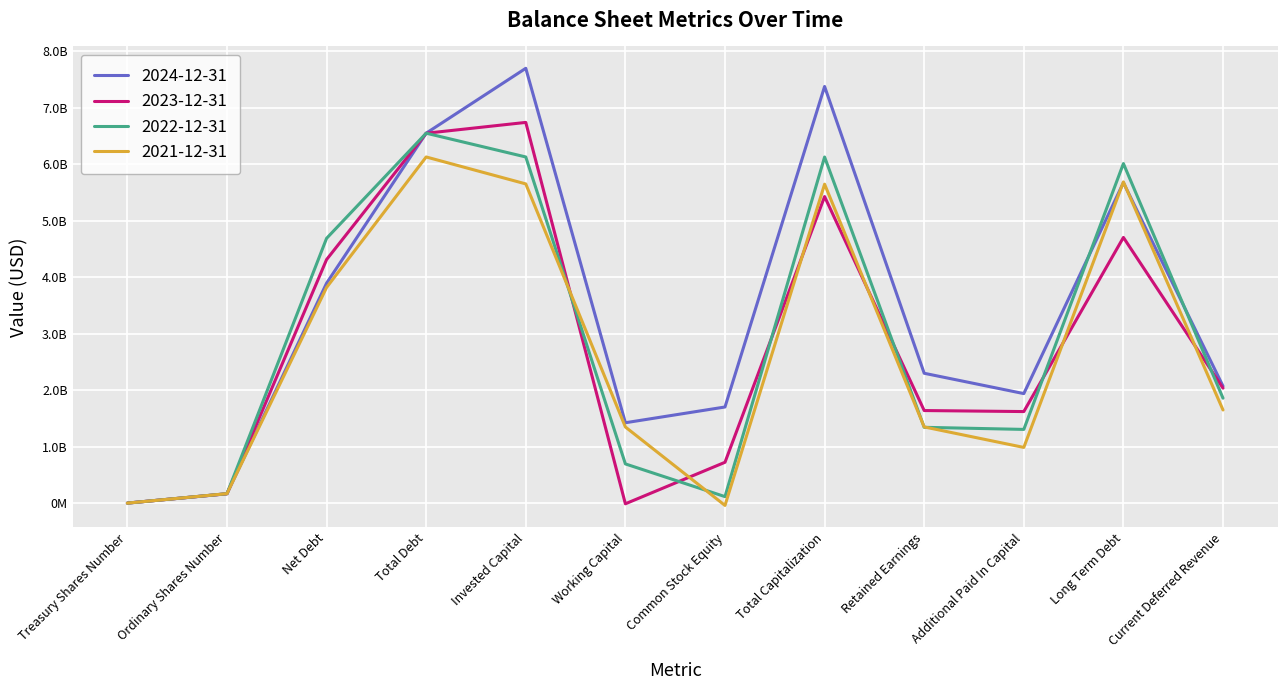

Reading right to left, transcribe all the data shown in this chart.

2024-12-31: Current Deferred Revenue=2072000000	Long Term Debt=5675000000	Additional Paid In Capital=1940000000	Retained Earnings=2300000000	Total Capitalization=7378000000	Common Stock Equity=1703000000	Working Capital=1424000000	Invested Capital=7700000000	Total Debt=6551000000	Net Debt=3895000000	Ordinary Shares Number=167100000	Treasury Shares Number=1500000
2023-12-31: Current Deferred Revenue=2037000000	Long Term Debt=4705000000	Additional Paid In Capital=1622000000	Retained Earnings=1640000000	Total Capitalization=5429000000	Common Stock Equity=724000000	Working Capital=-11000000	Invested Capital=6742000000	Total Debt=6550000000	Net Debt=4313000000	Ordinary Shares Number=166200000	Treasury Shares Number=1200000
2022-12-31: Current Deferred Revenue=1859000000	Long Term Debt=6013000000	Additional Paid In Capital=1306000000	Retained Earnings=1343000000	Total Capitalization=6129000000	Common Stock Equity=116000000	Working Capital=695000000	Invested Capital=6130000000	Total Debt=6551000000	Net Debt=4689000000	Ordinary Shares Number=167500000	Treasury Shares Number=1000000
2021-12-31: Current Deferred Revenue=1650000000	Long Term Debt=5688000000	Additional Paid In Capital=987000000	Retained Earnings=1350000000	Total Capitalization=5648000000	Common Stock Equity=-40000000	Working Capital=1349000000	Invested Capital=5653000000	Total Debt=6130000000	Net Debt=3819000000	Ordinary Shares Number=168700000	Treasury Shares Number=900000